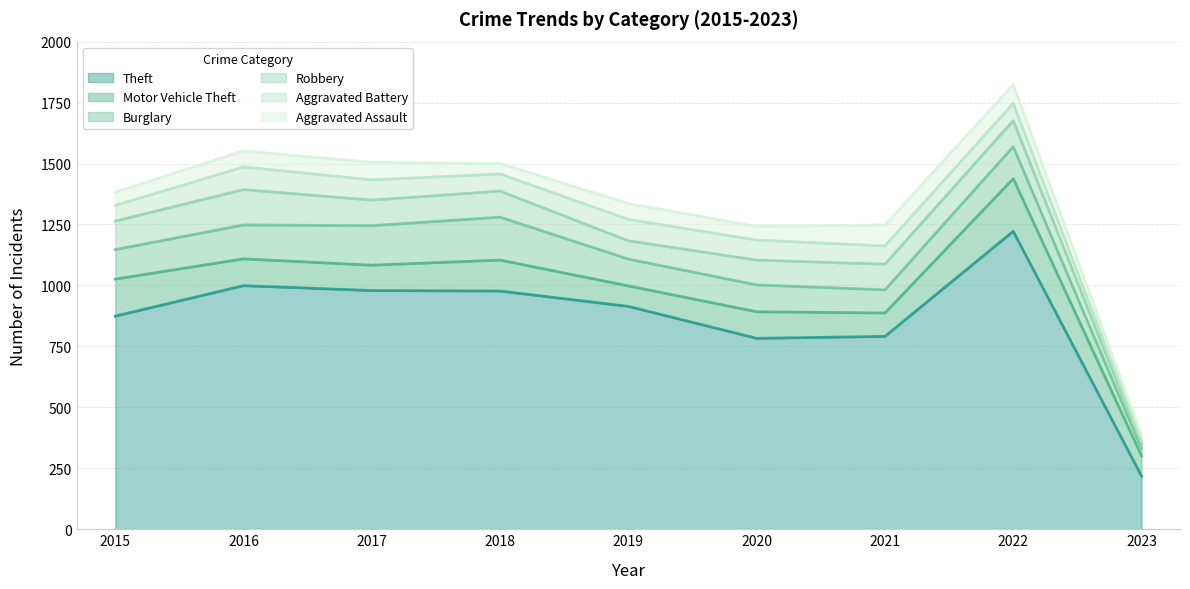

Reading left to right, what are all the values shown in this chart?

Theft: 874	999	979	977	914	783	791	1222	218
Motor Vehicle Theft: 152	110	104	127	84	109	96	216	83
Burglary: 121	139	162	176	110	110	95	131	30
Robbery: 117	145	105	107	75	102	105	107	19
Aggravated Battery: 64	93	83	70	88	82	75	71	13
Aggravated Assault: 54	66	72	43	65	56	86	77	22